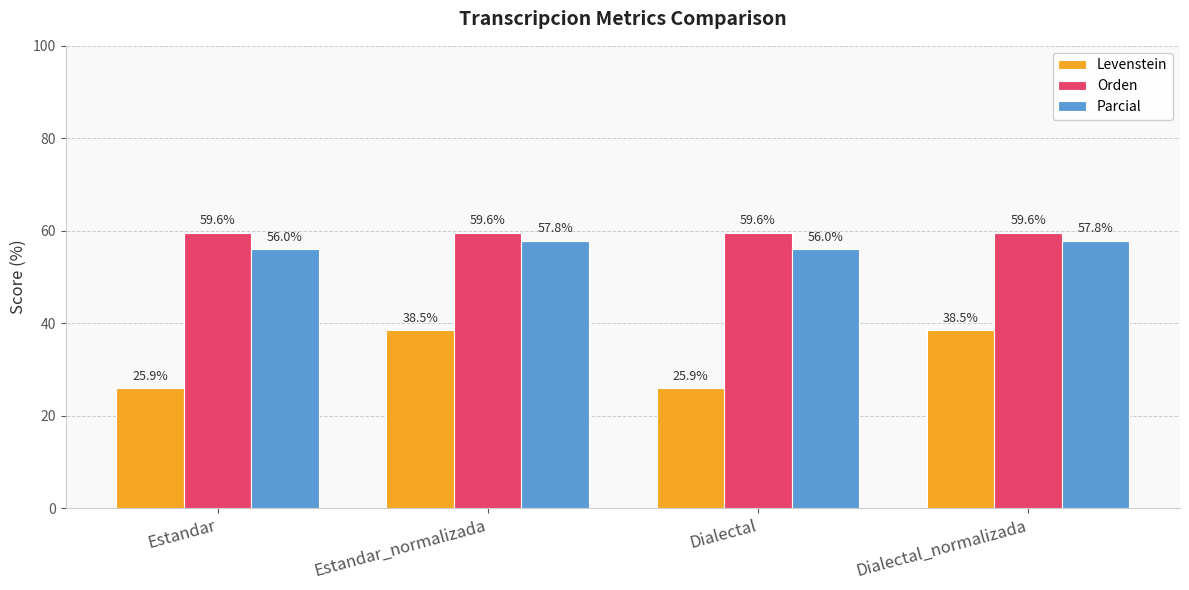

List the series in order of their peak value, highest first.

Orden, Parcial, Levenstein